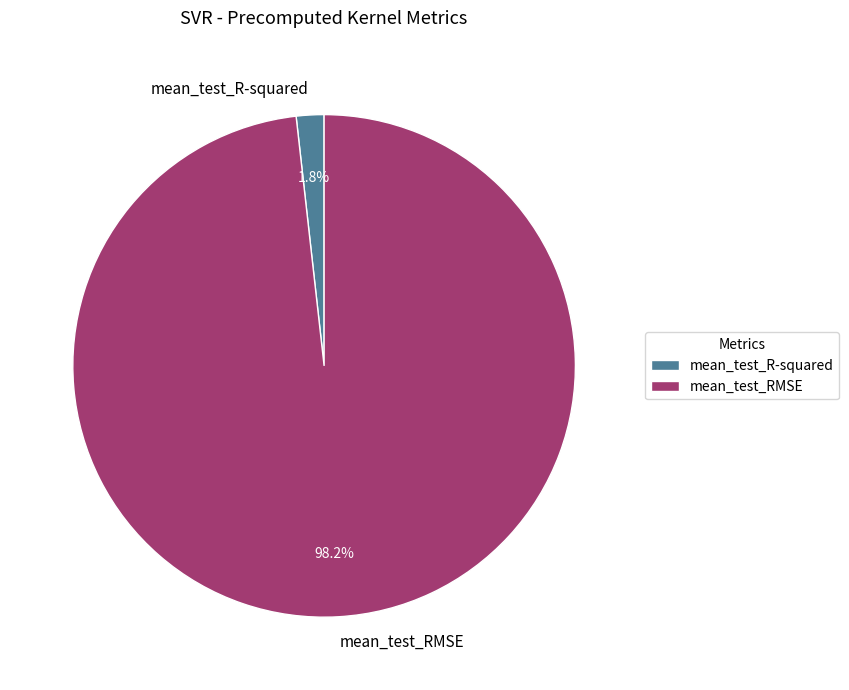

Do mean_test_RMSE and mean_test_R-squared together represent more than half of the pie?

Yes